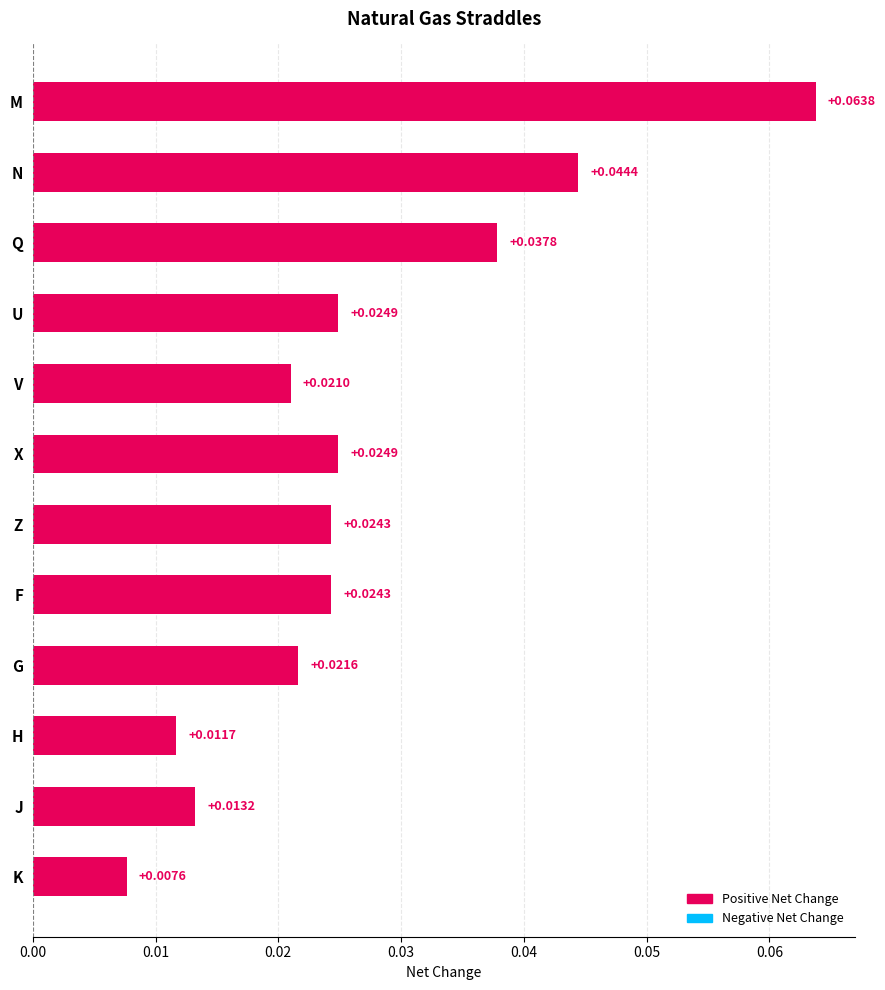

Which has a higher value, J or F?

F